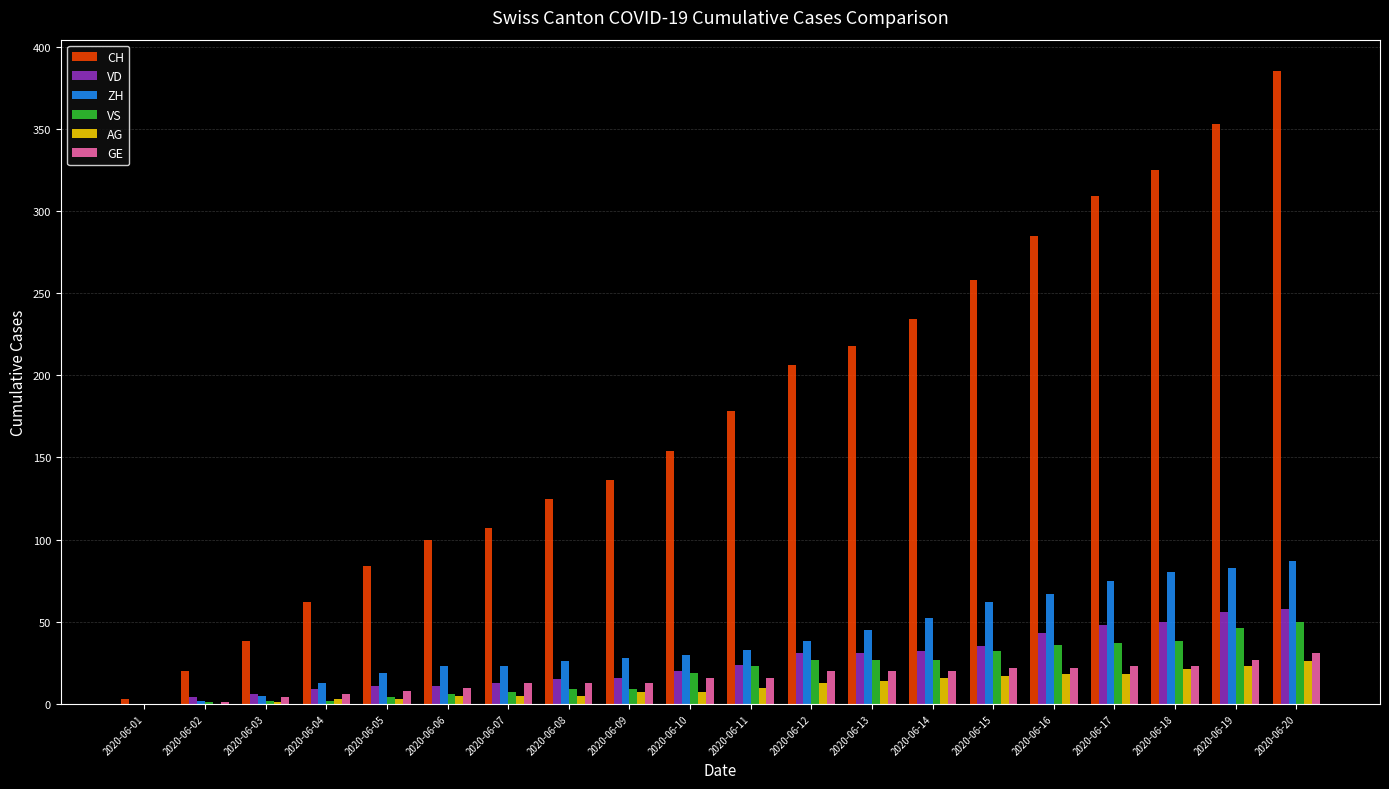

What is the greatest value displayed?

385